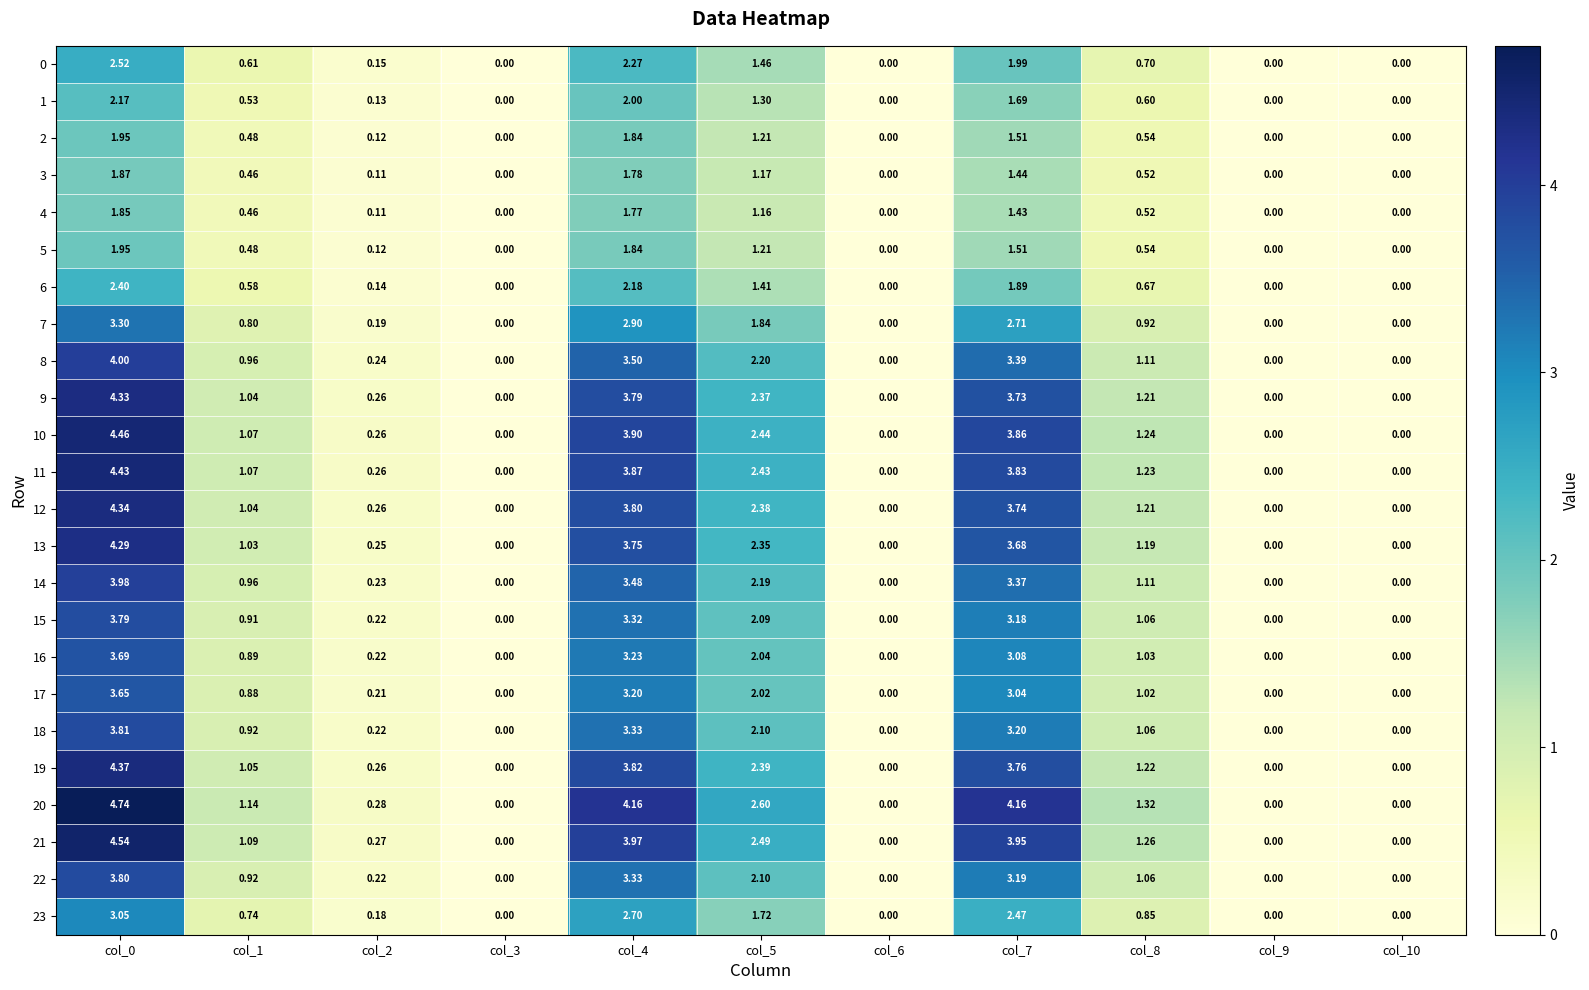

Is the value of 21 at col_8 greater than the value of 16 at col_9?

Yes